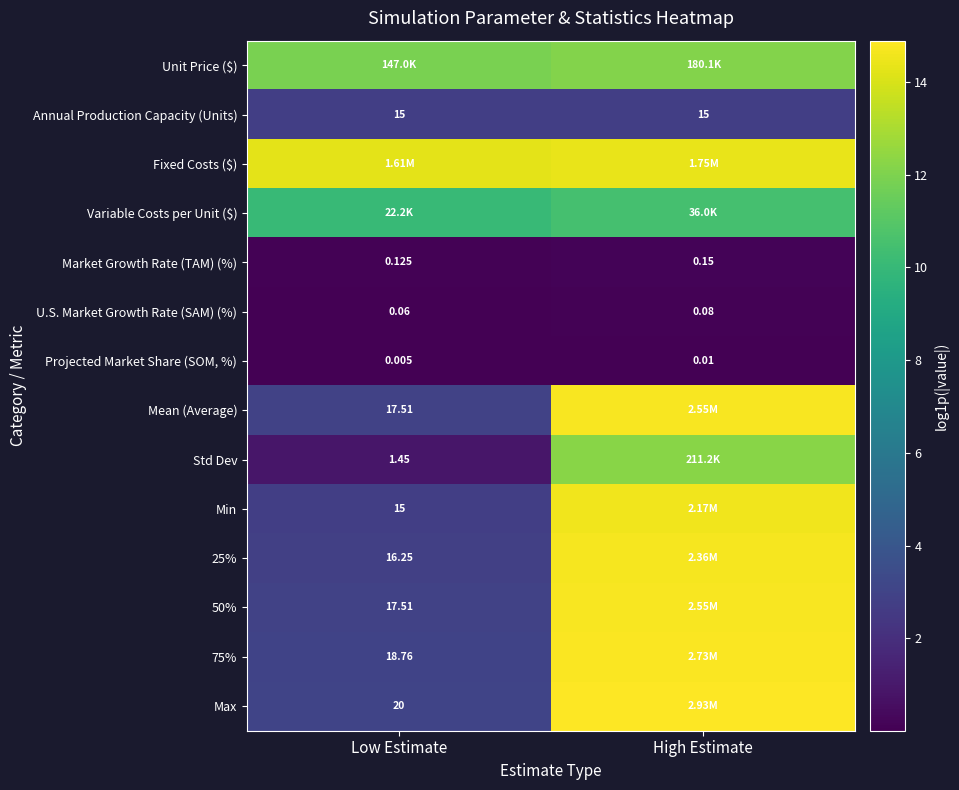

Rank the series by their maximum value, from lowest to highest.

Projected Market Share (SOM, %), U.S. Market Growth Rate (SAM) (%), Market Growth Rate (TAM) (%), Annual Production Capacity (Units), Variable Costs per Unit ($), Unit Price ($), Std Dev, Fixed Costs ($), Min, 25%, 50%, Mean (Average), 75%, Max